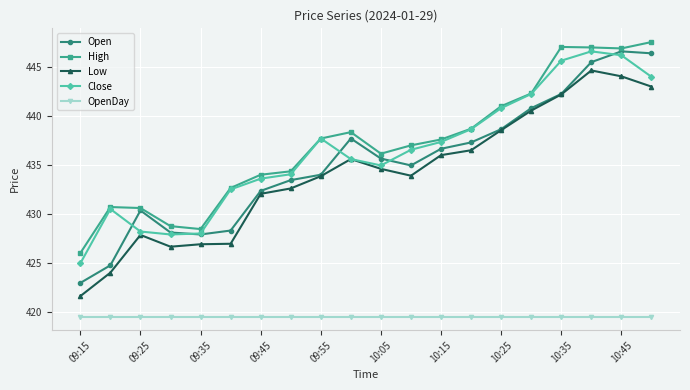

What is the smallest value displayed?

419.5